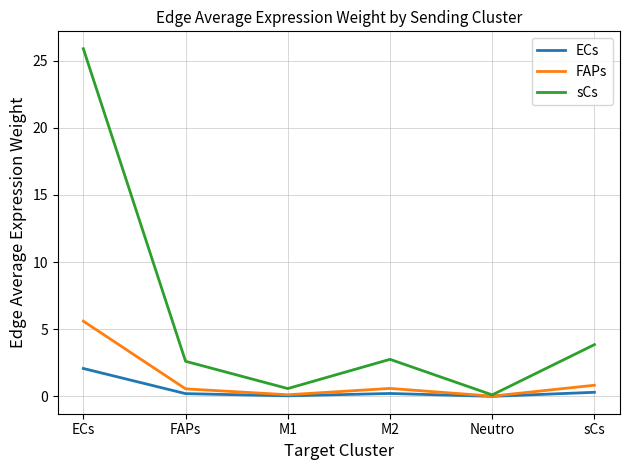

In sCs, how many points are higher than both neighbors (excluding endpoints)?

1